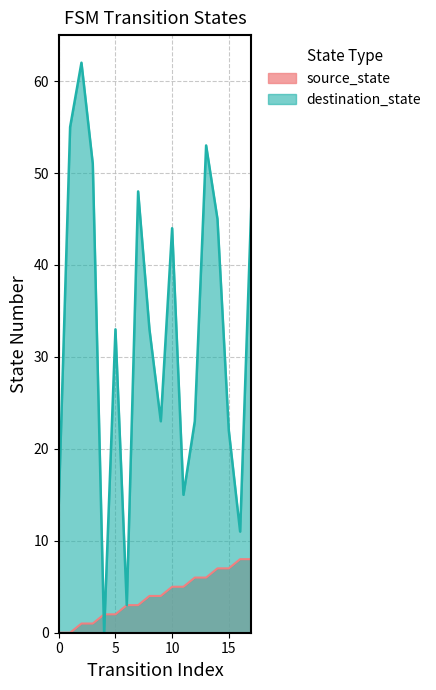

Does the chart display data point markers on the line(s)?

No